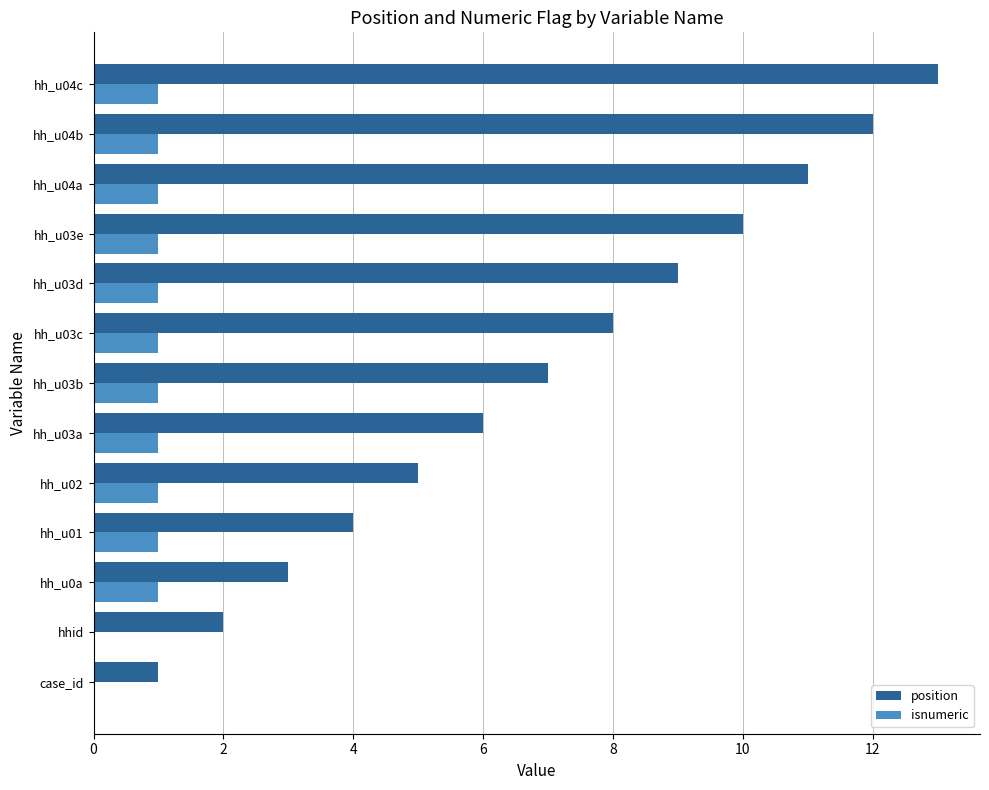

Which series has the largest total across all categories?

position